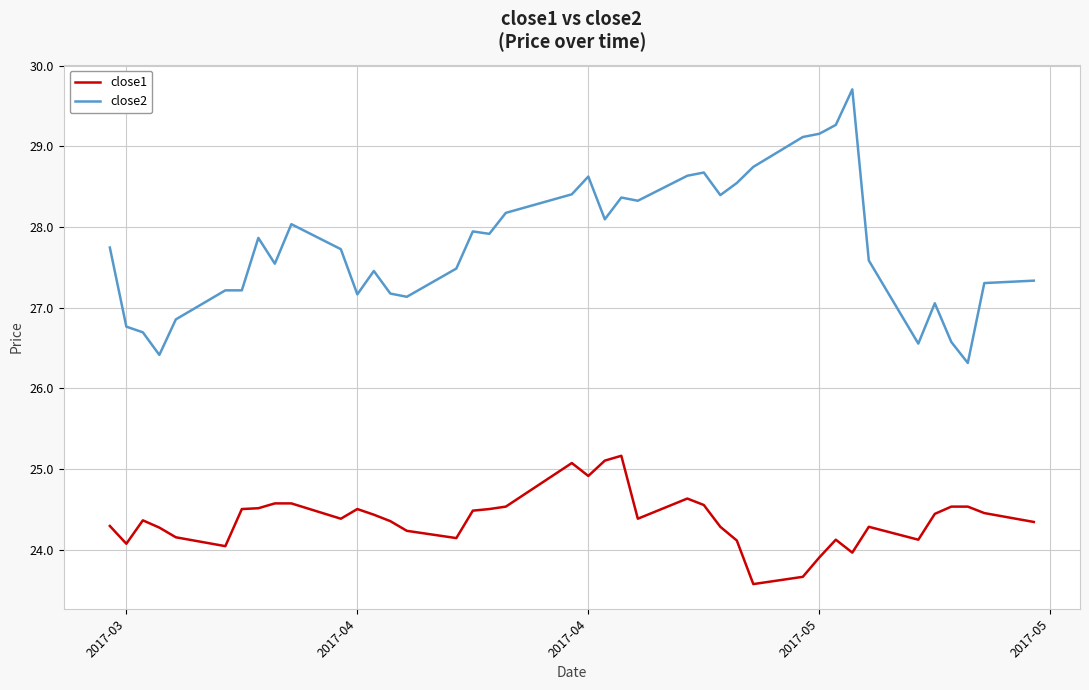

At how many categories does at least one series exceed 28?

16